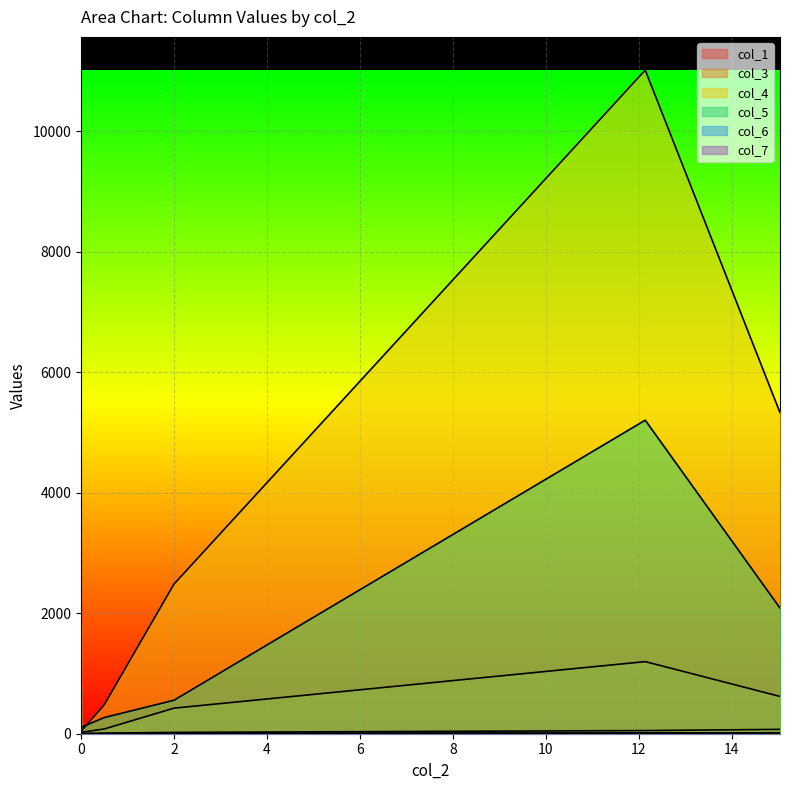

What is the difference between the highest and lowest values at 2.0?

2480.0